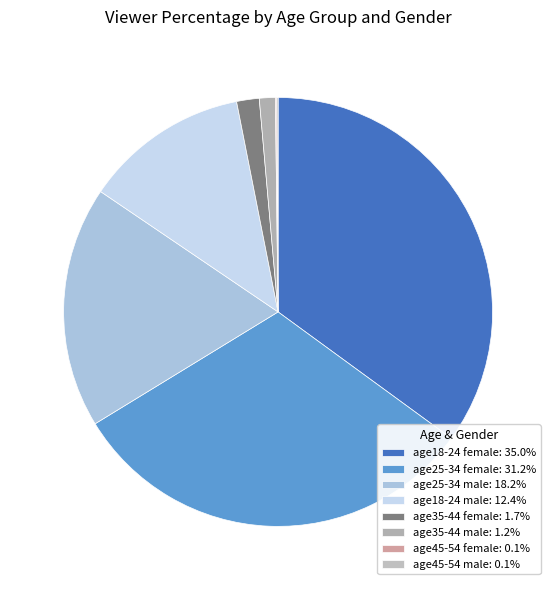

What is the change in value from age35-44 female to age35-44 male?

-0.5